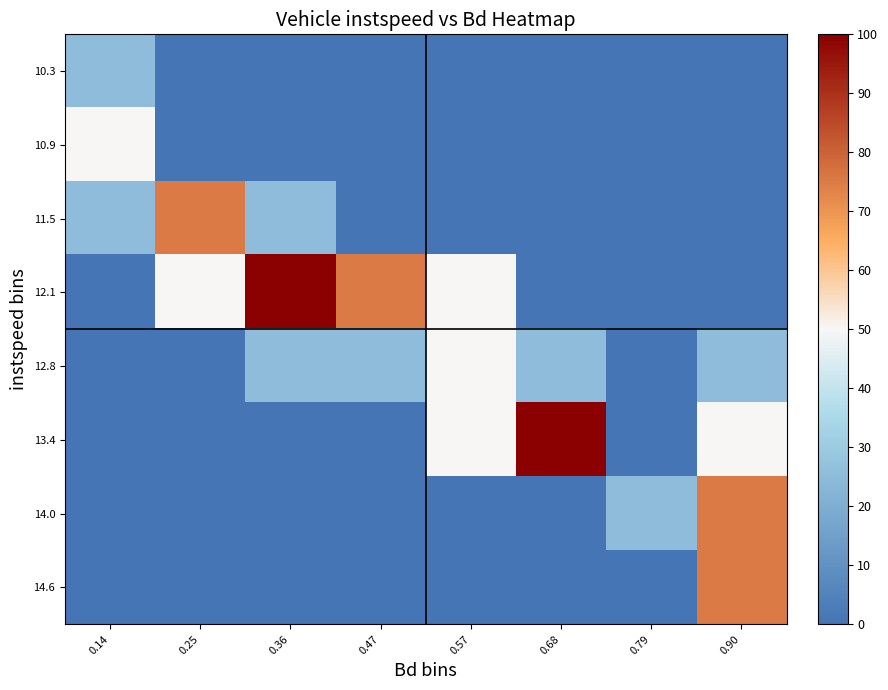

Reading right to left, extract all data points from this chart.

10.3: 0.90=0	0.79=0	0.68=0	0.57=0	0.47=0	0.36=0	0.25=0	0.14=25
10.9: 0.90=0	0.79=0	0.68=0	0.57=0	0.47=0	0.36=0	0.25=0	0.14=50
11.5: 0.90=0	0.79=0	0.68=0	0.57=0	0.47=0	0.36=25	0.25=75	0.14=25
12.1: 0.90=0	0.79=0	0.68=0	0.57=50	0.47=75	0.36=100	0.25=50	0.14=0
12.8: 0.90=25	0.79=0	0.68=25	0.57=50	0.47=25	0.36=25	0.25=0	0.14=0
13.4: 0.90=50	0.79=0	0.68=100	0.57=50	0.47=0	0.36=0	0.25=0	0.14=0
14.0: 0.90=75	0.79=25	0.68=0	0.57=0	0.47=0	0.36=0	0.25=0	0.14=0
14.6: 0.90=75	0.79=0	0.68=0	0.57=0	0.47=0	0.36=0	0.25=0	0.14=0